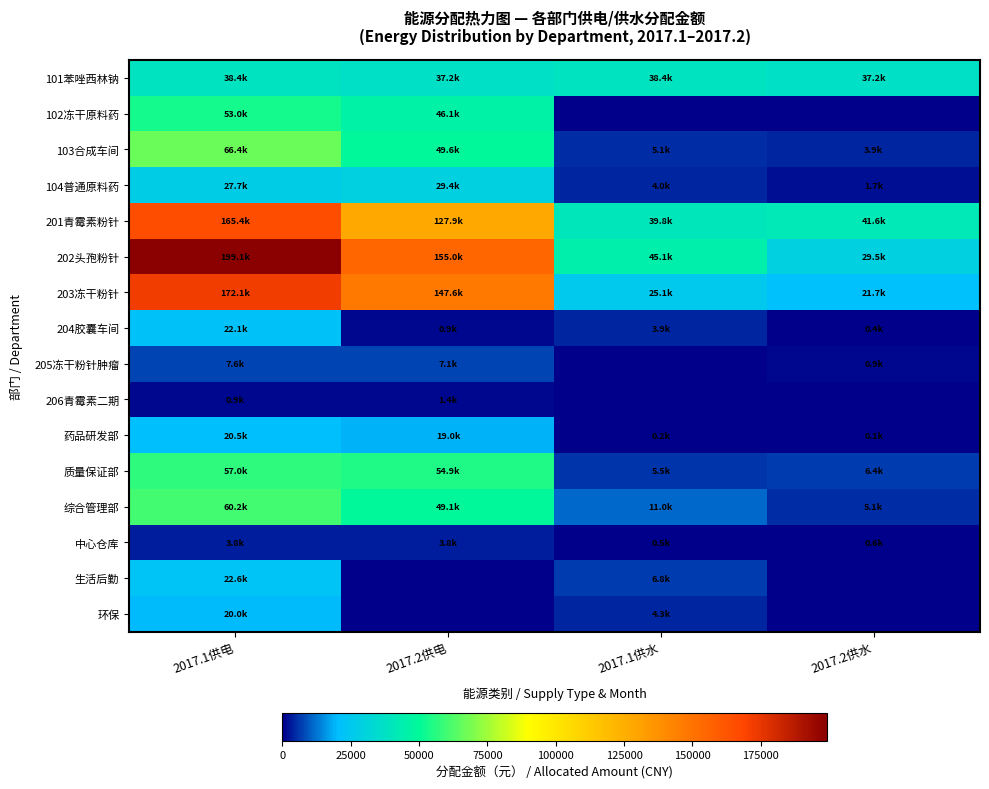

Rank the series by their maximum value, from lowest to highest.

206青霉素二期, 中心仓库, 205冻干粉针肿瘤, 环保, 药品研发部, 204胶囊车间, 生活后勤, 104普通原料药, 101苯唑西林钠, 102冻干原料药, 质量保证部, 综合管理部, 103合成车间, 201青霉素粉针, 203冻干粉针, 202头孢粉针